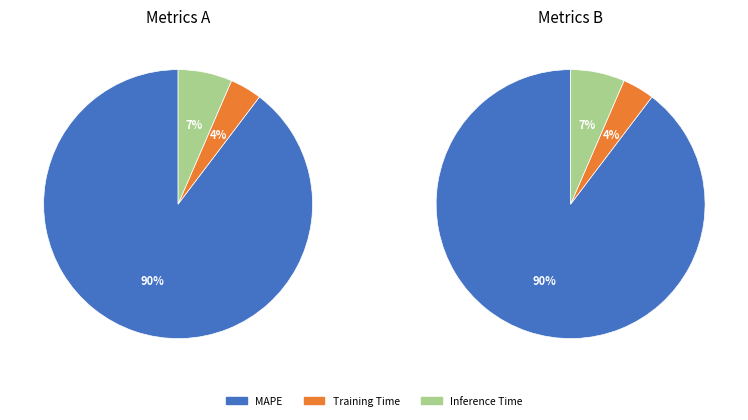

To the nearest percent, what percentage of the pie is MAPE?

90%